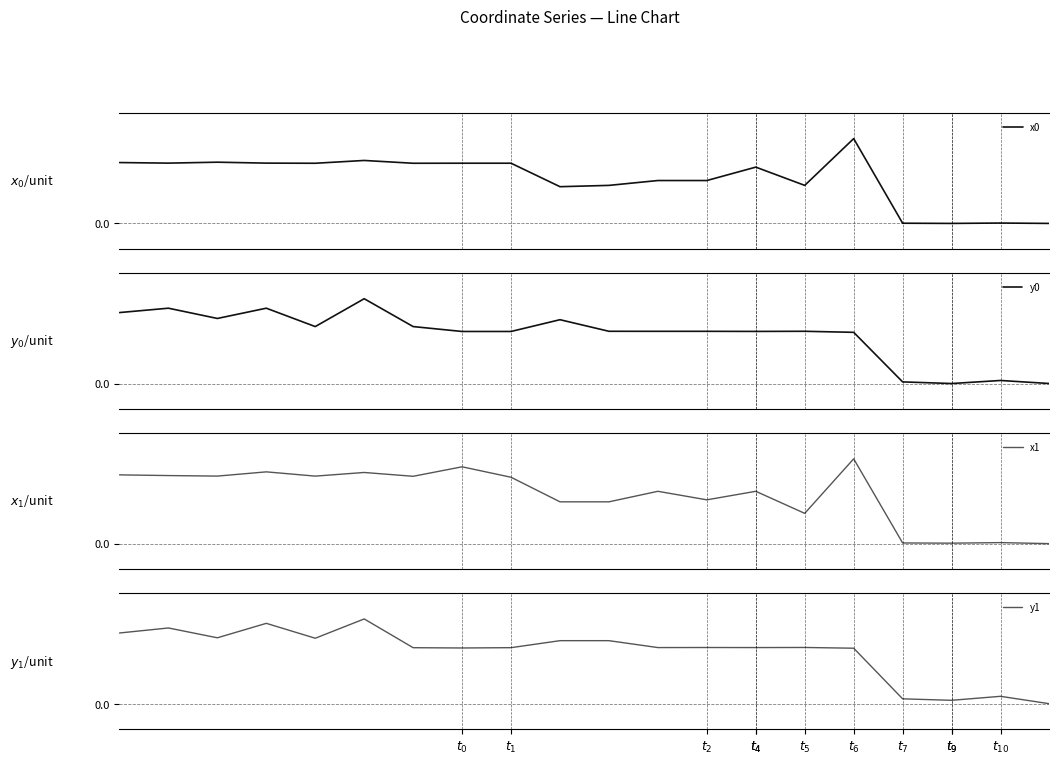

What is the difference between the highest and lowest values at $t_0$?

0.3